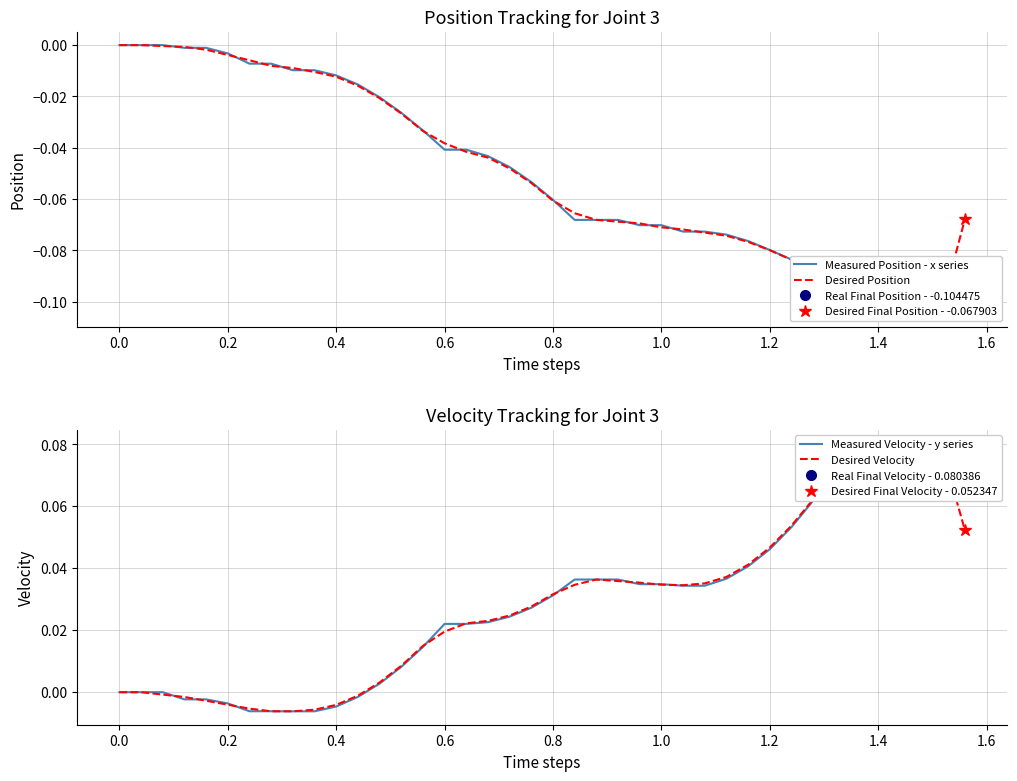

At how many categories does at least one series exceed 0?

28